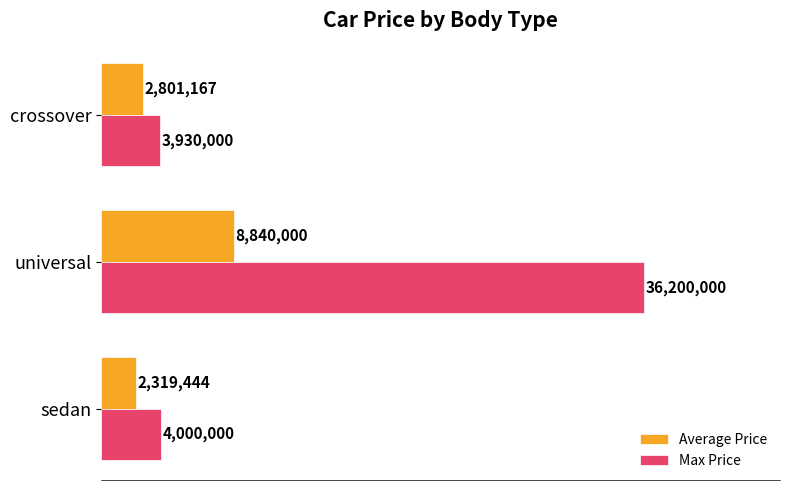

What are all the series names shown in the legend?

Average Price, Max Price